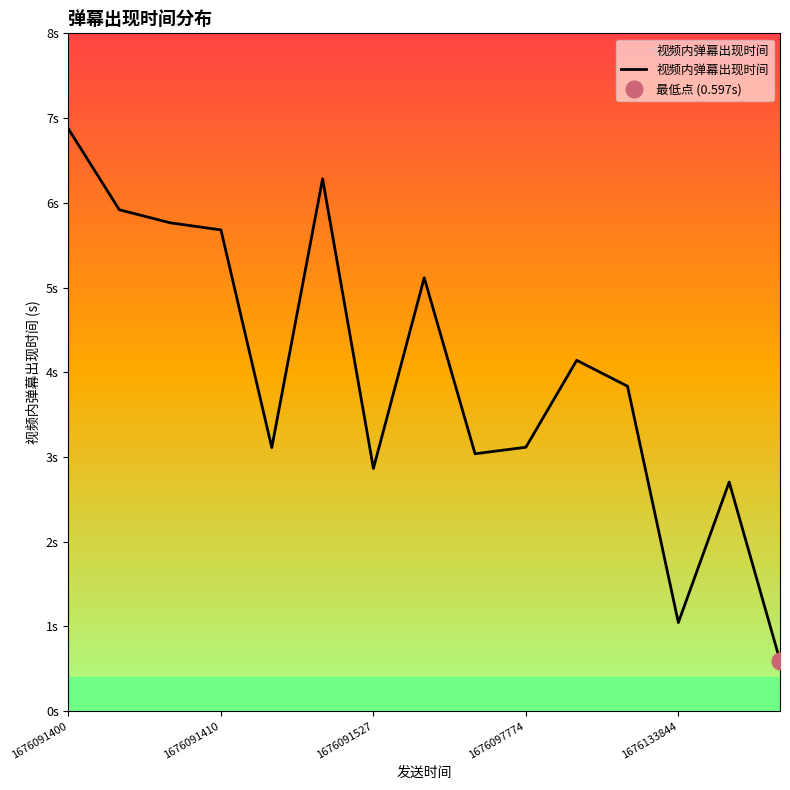

What is the average value?

4.0